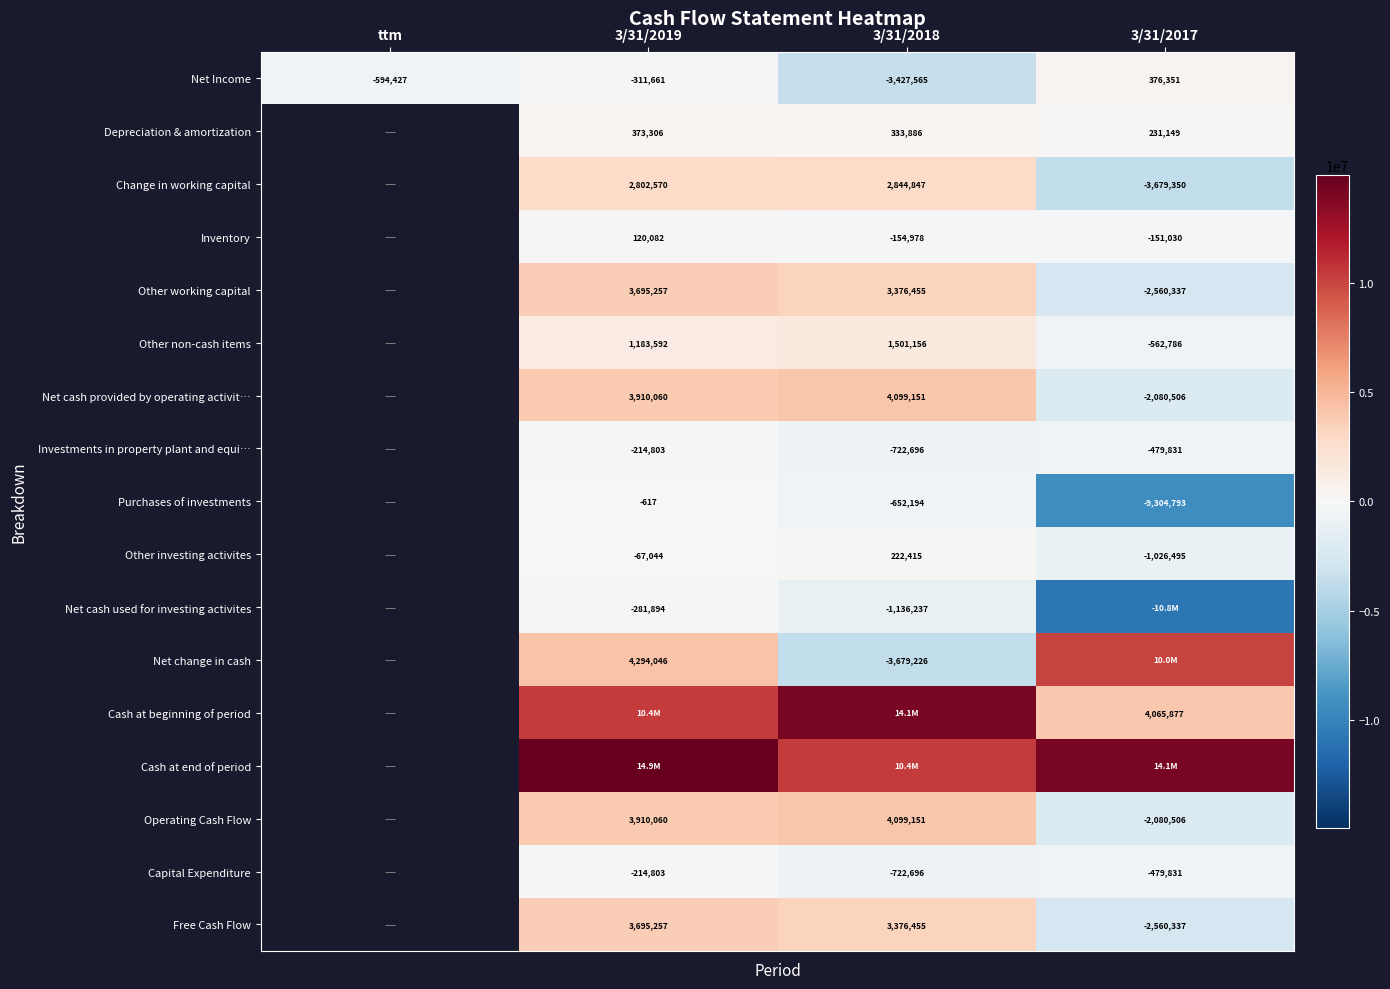

What is the minimum value shown in the chart?

-10811119.0